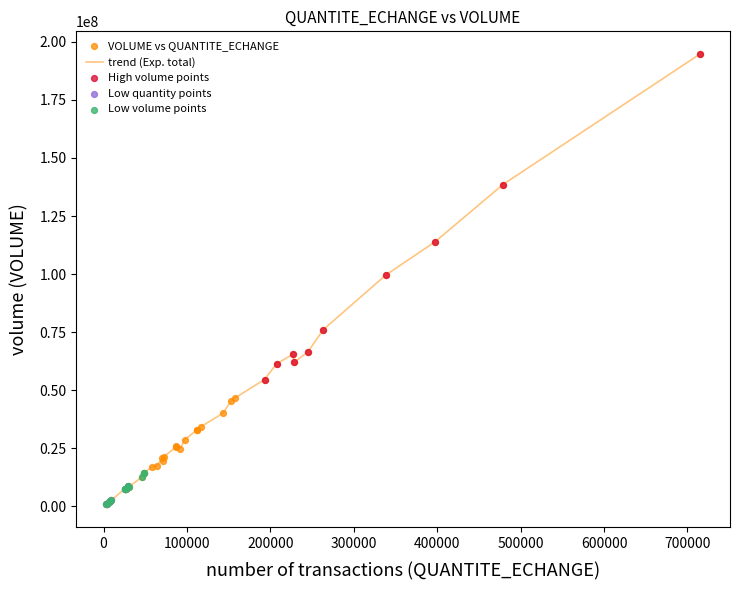

What is the maximum value shown in the chart?

194850877.5